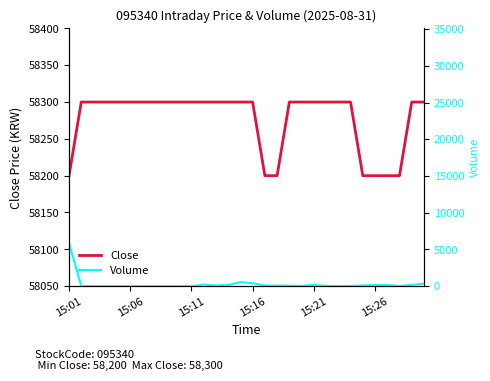

What is the approximate value of Volume at 11, to the nearest 100?

200